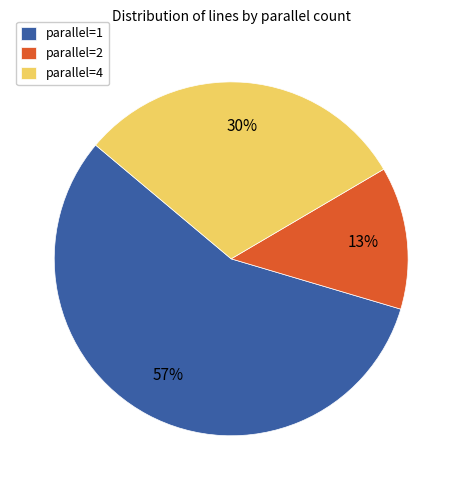

Which slice is the largest?

parallel=1